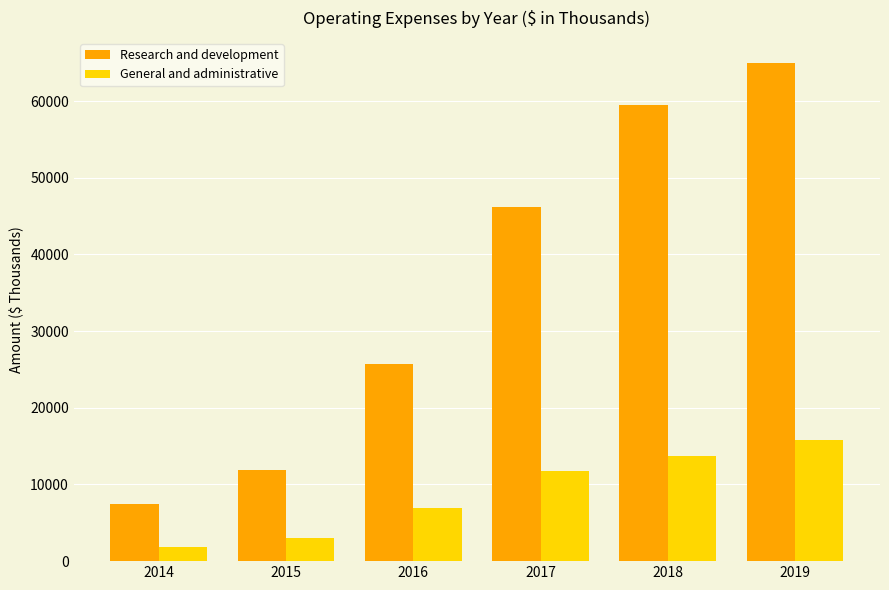

What is the value of the General and administrative bar at the 3rd from the left?

6961